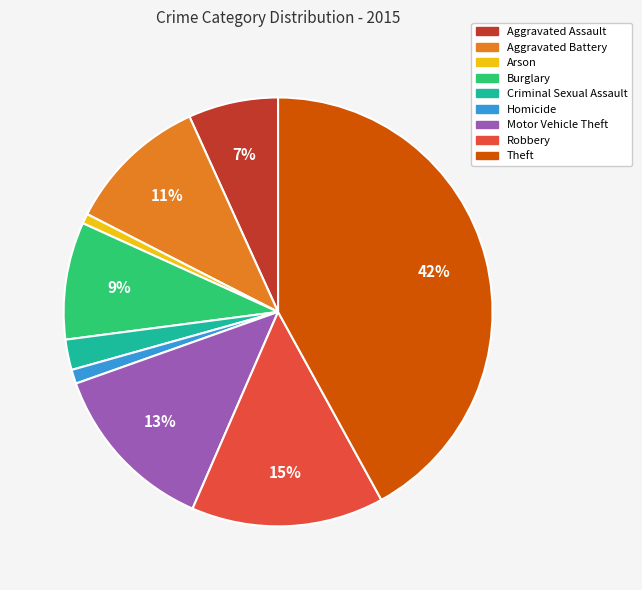

Do Burglary and Aggravated Battery together represent more than half of the pie?

No